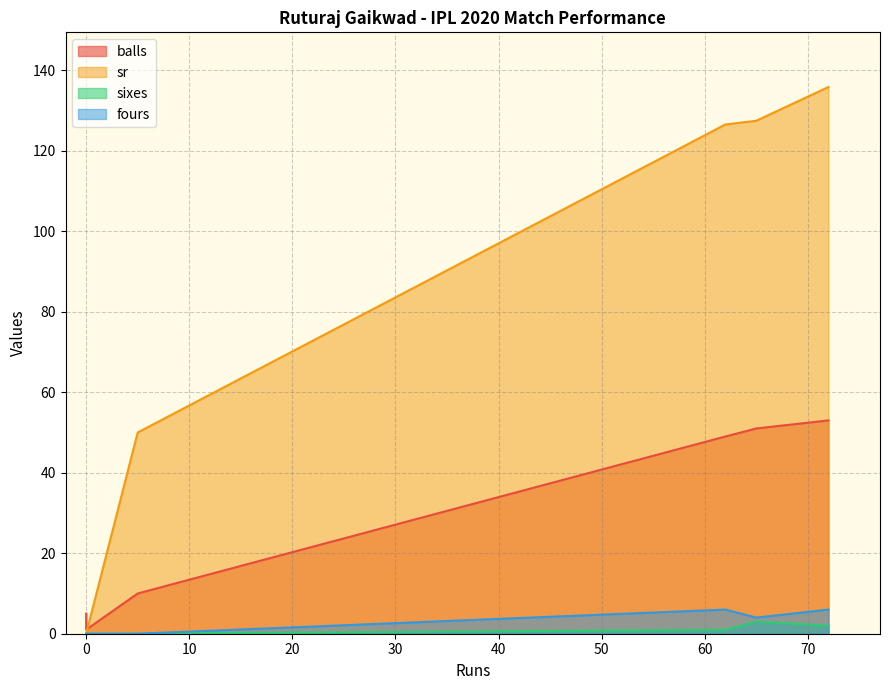

What is the average value of the sr series?

73.3